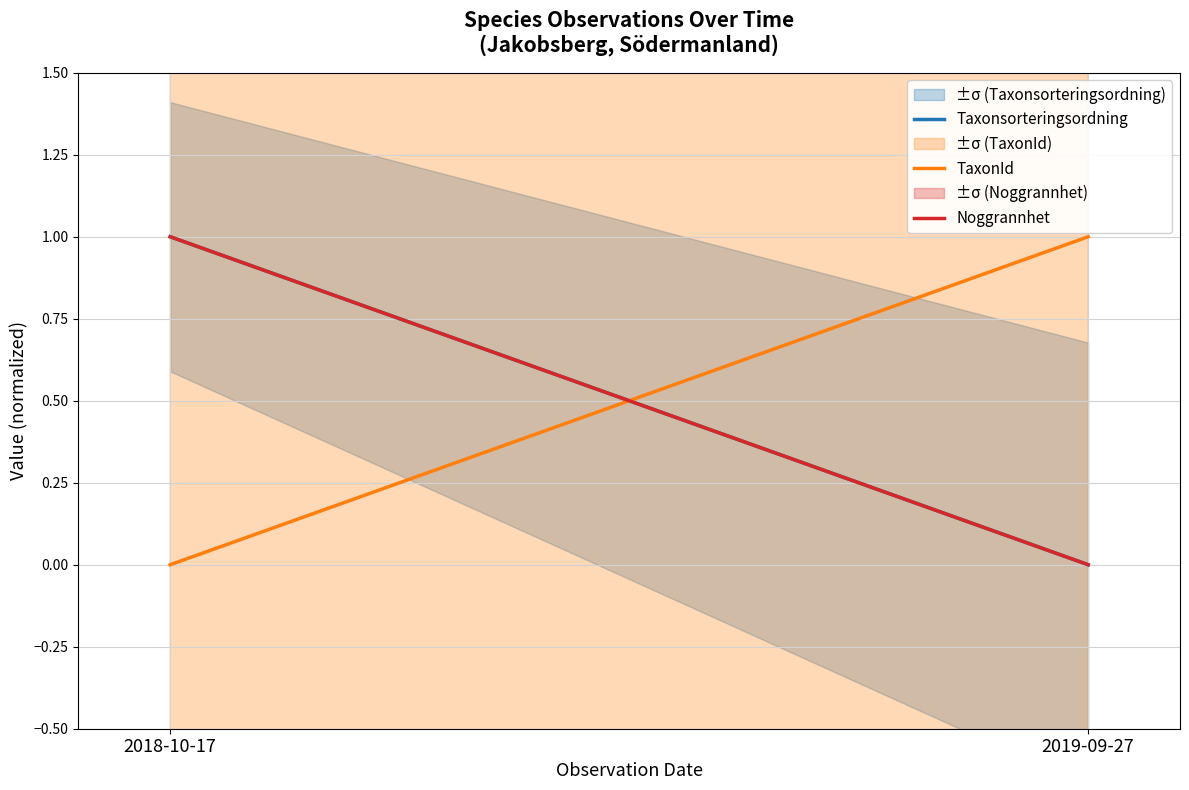

At which label does Taxonsorteringsordning reach its minimum?

2019-09-27